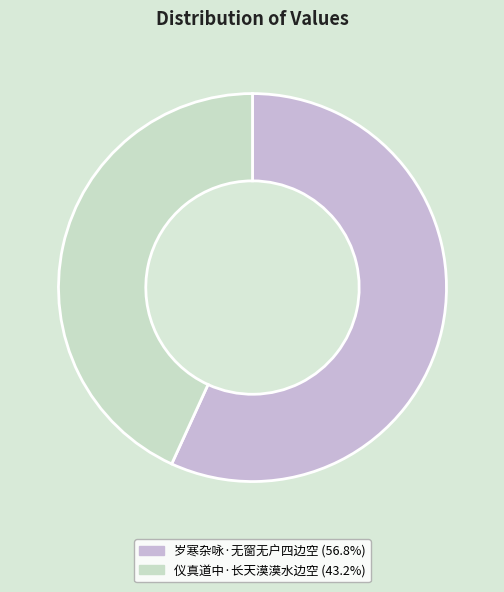

True or false: 岁寒杂咏·无窗无户四边空 accounts for 45% of the total.

False